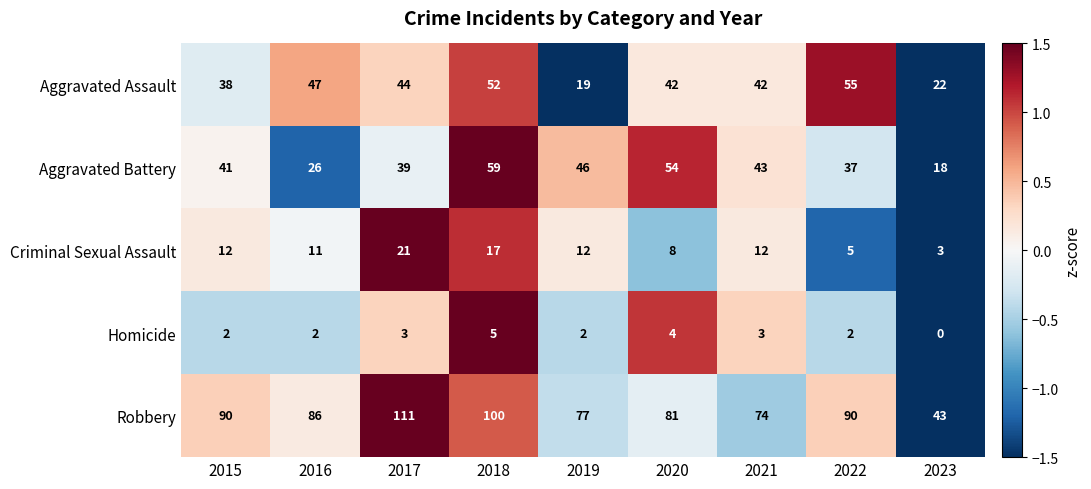

Between 2015 and 2019, which series saw the biggest shift?

Aggravated Assault